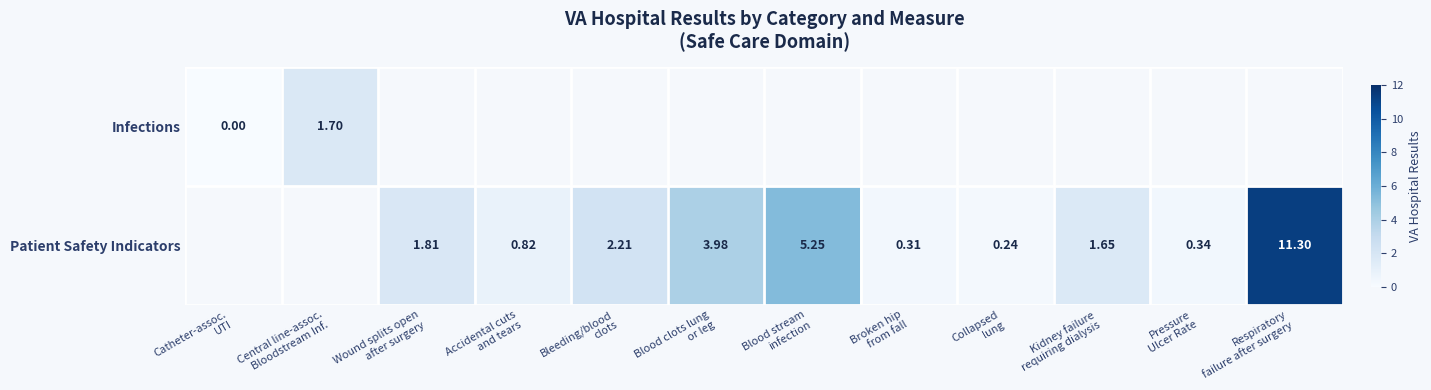

How many Patient Safety Indicators values are between 0 and 3?

7